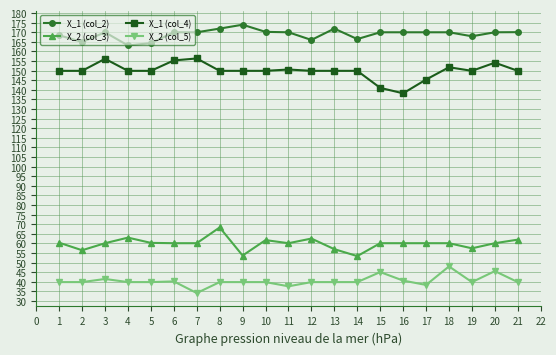

Which series has the largest range (max minus min)?

X_1 (col_4)